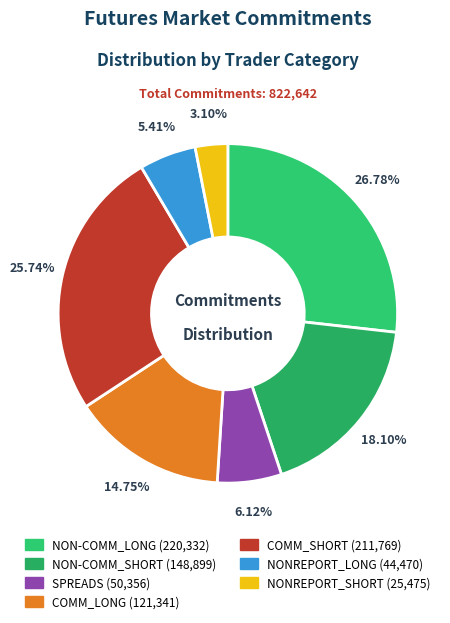

Rank the categories by value from highest to lowest.

NON-COMM_LONG, COMM_SHORT, NON-COMM_SHORT, COMM_LONG, SPREADS, NONREPORT_LONG, NONREPORT_SHORT